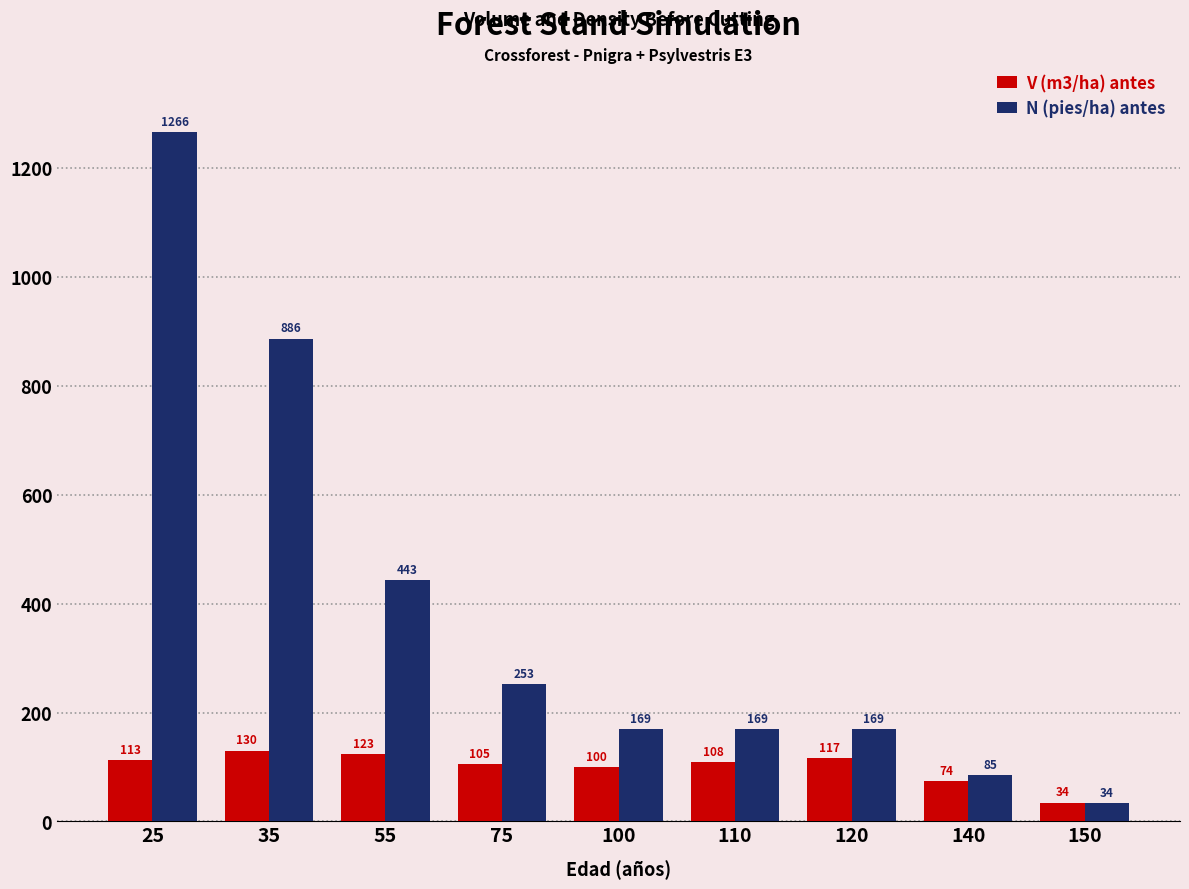

At which category is the sum across all series the highest?

25